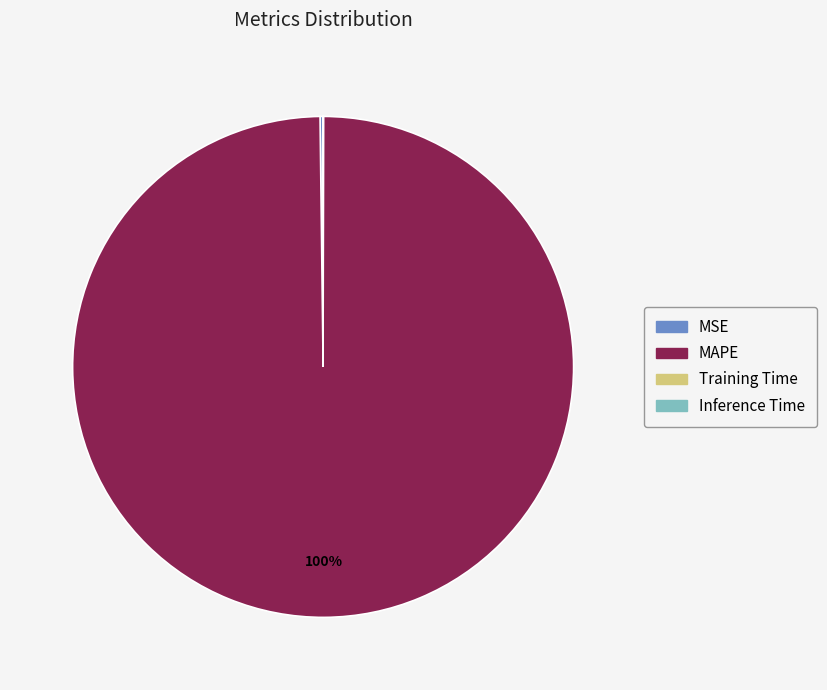

To the nearest percent, what is the average slice percentage?

25%